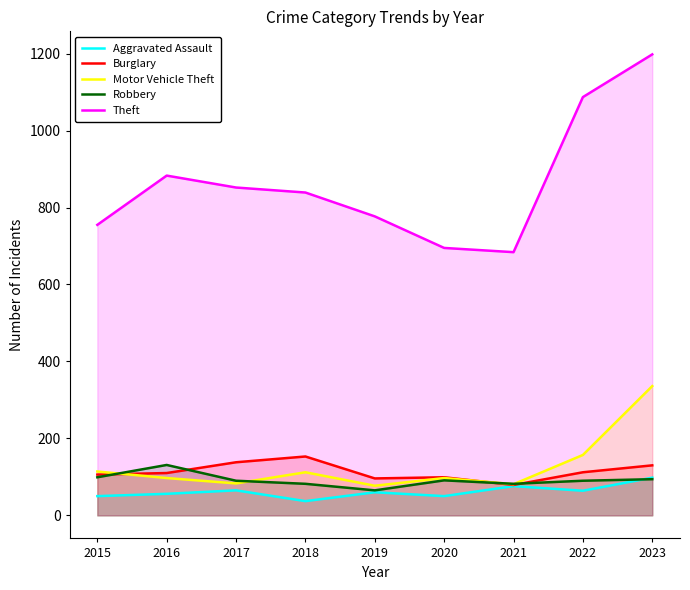

What is the difference between the maximum and second lowest values in the Theft series?

503